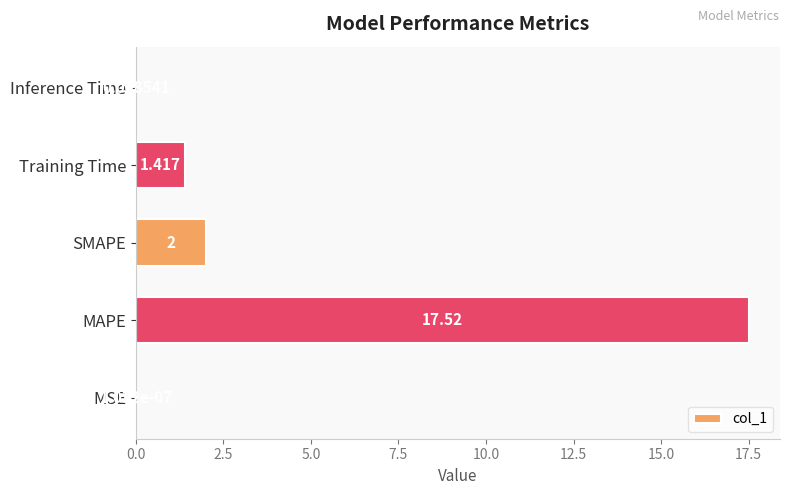

Between MSE and Training Time, which is larger?

Training Time